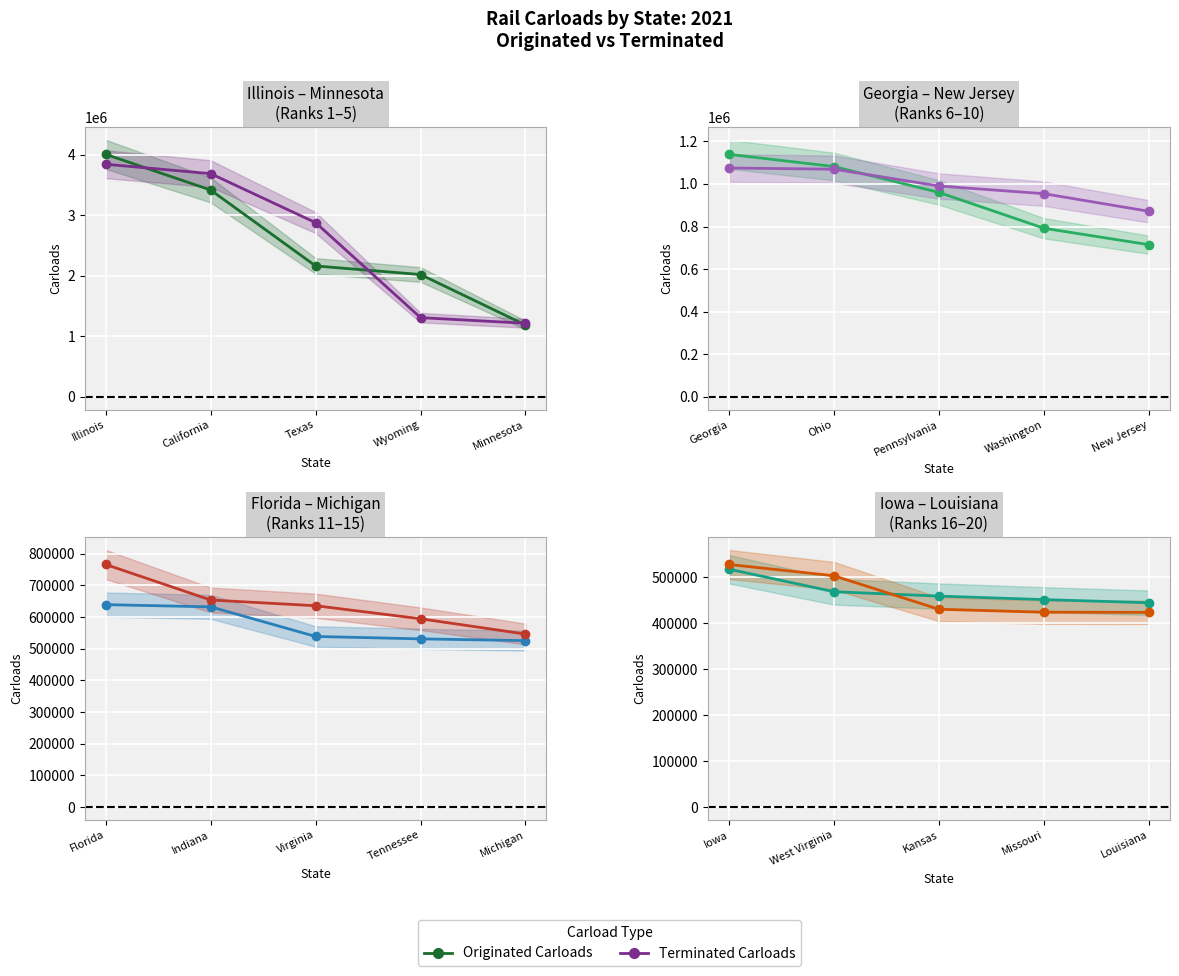

Is the value of Terminated Carloads at Missouri greater than the value of Originated Carloads at Kansas?

No